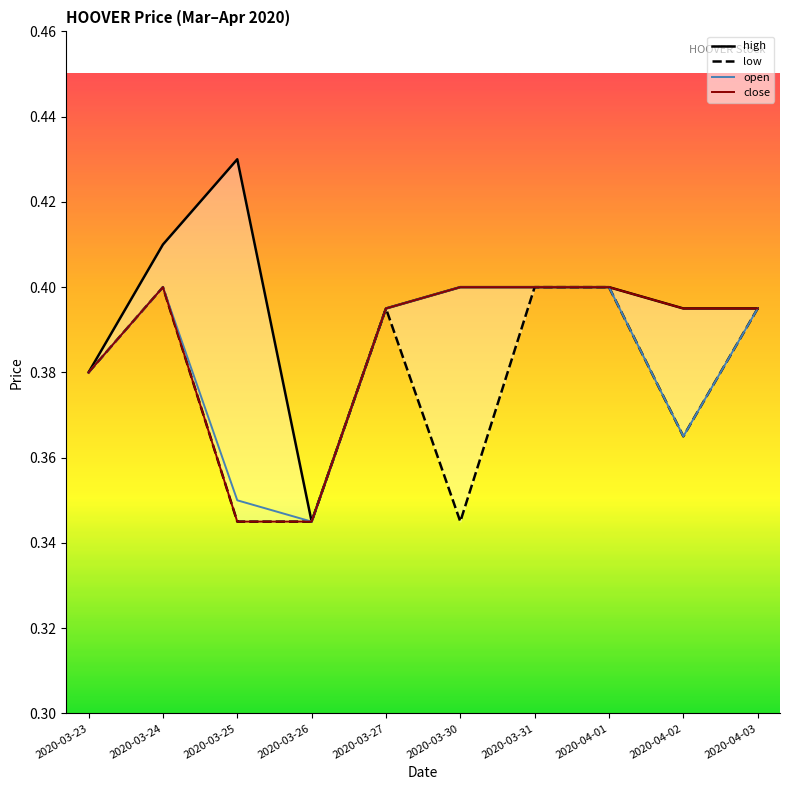

What are all the series names shown in the legend?

high, low, open, close